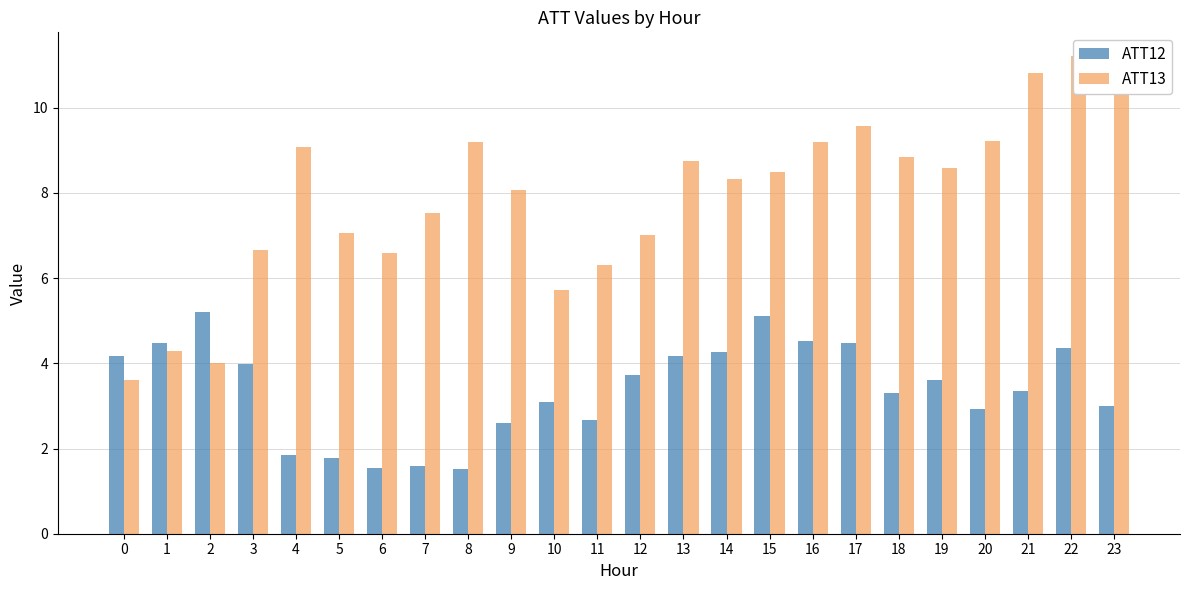

What value does the ATT12 series have at 0?

4.2